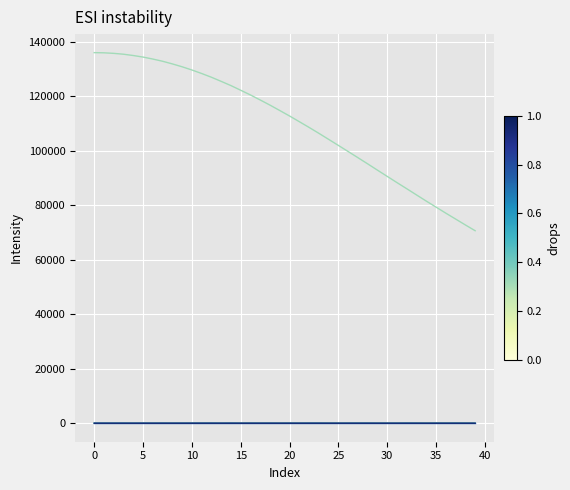

What is the maximum value shown in the chart?

136085.1